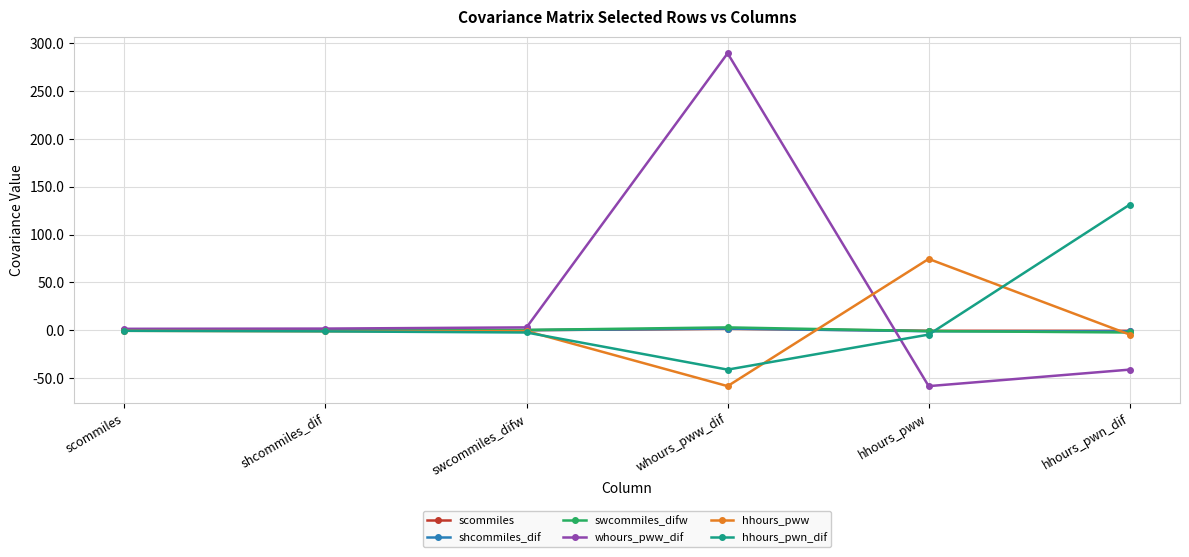

Which series ends up on top after the final intersection of hhours_pwn_dif and shcommiles_dif?

hhours_pwn_dif